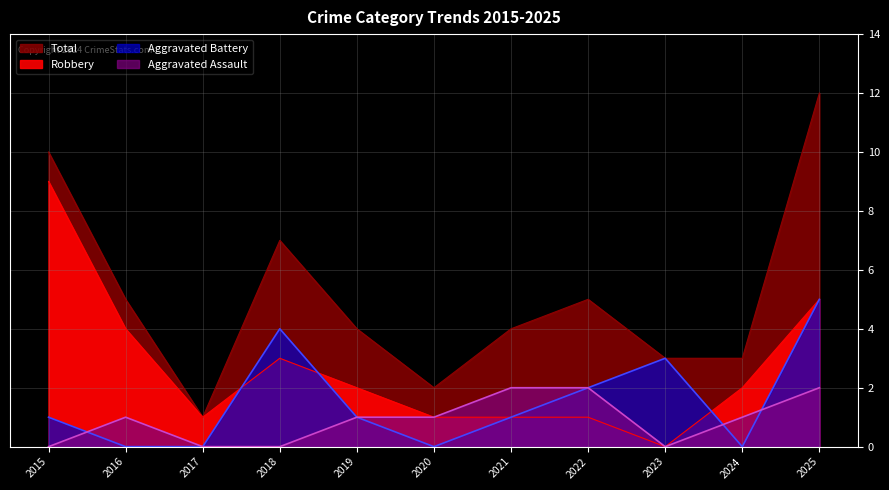

Rank the categories by Total value from highest to lowest.

2025, 2015, 2018, 2016, 2022, 2019, 2021, 2023, 2024, 2020, 2017